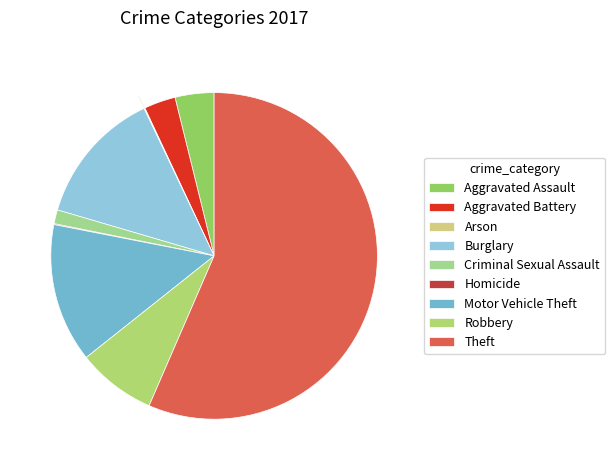

Does any single category account for the majority?

Yes